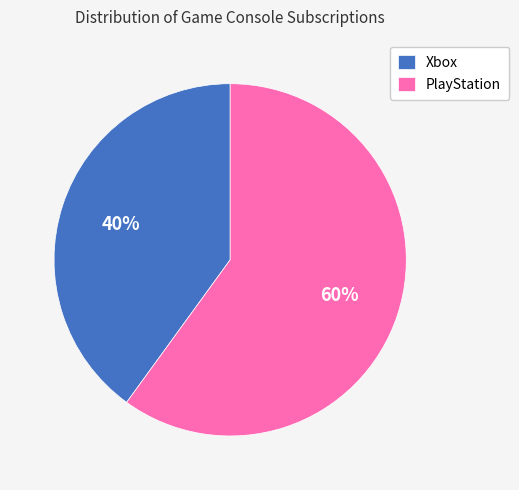

To the nearest percent, what percentage of the pie is Xbox?

40%